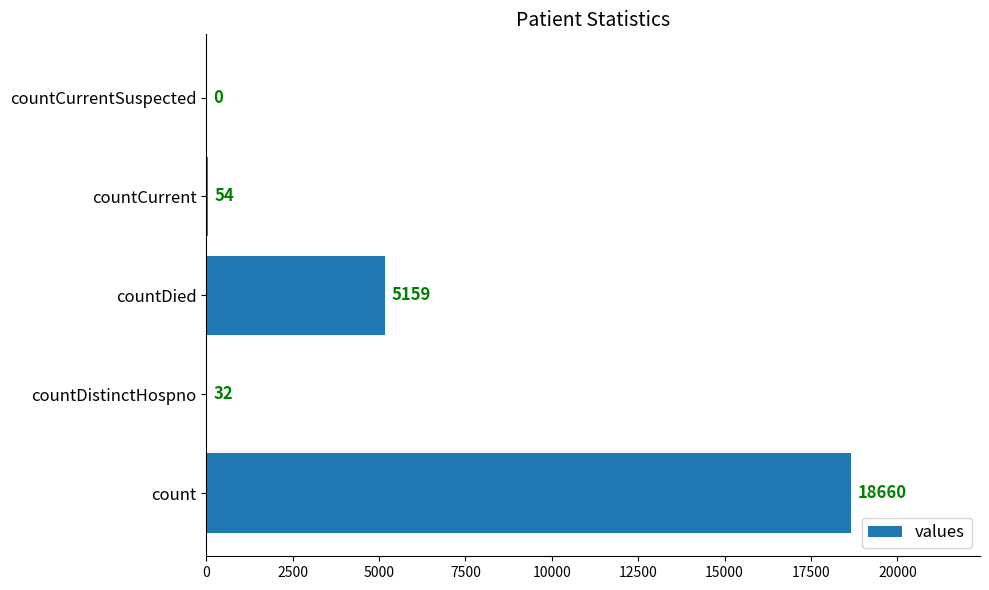

Between count and countDied, which is larger?

count